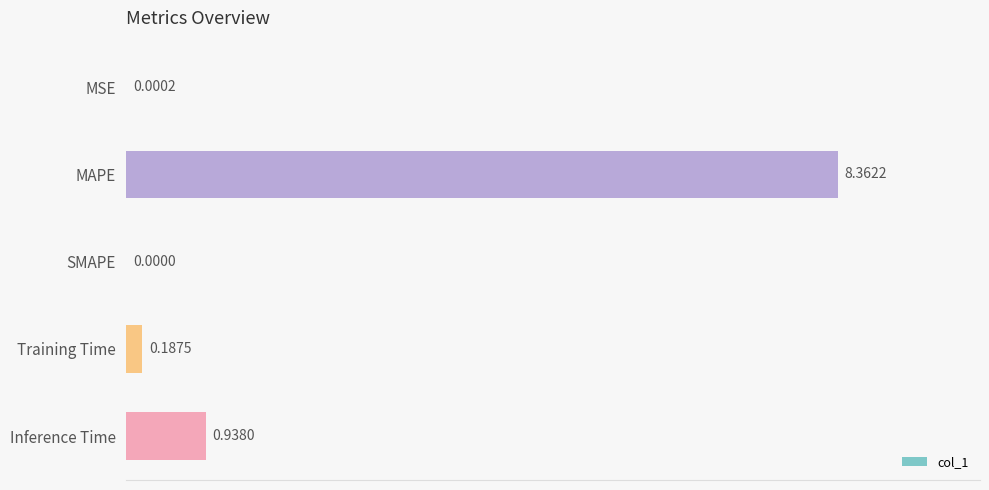

What is the sum of the values at Training Time and Inference Time?

1.1